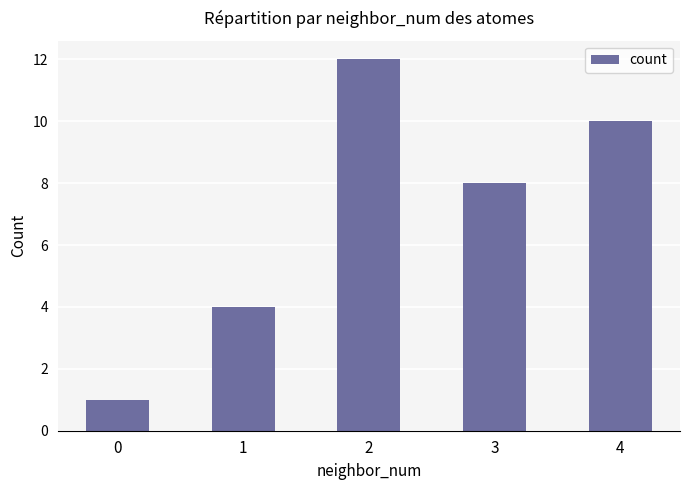

Approximately how many times larger is the value at 1 compared to 4?

0.4